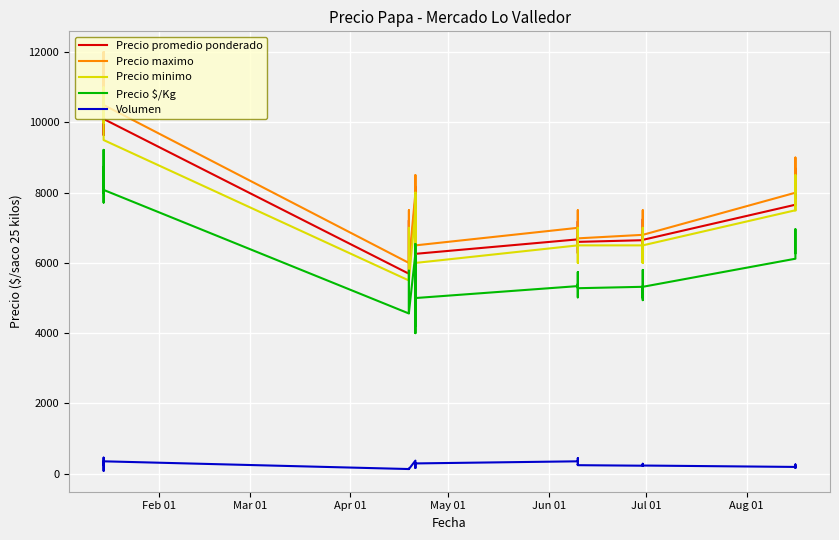

What is the difference between the maximum and minimum values in the Precio $/Kg series?

5220